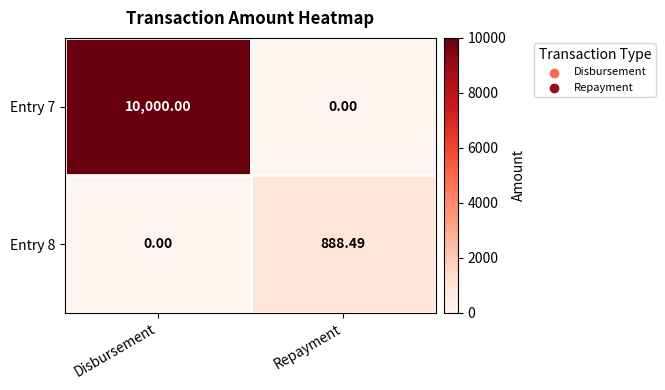

At which category is the sum across all series the highest?

Disbursement